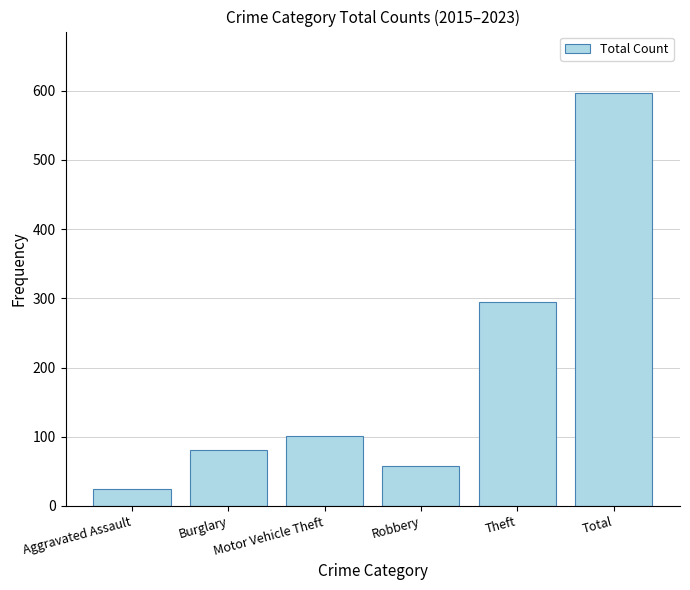

Are the bars horizontal?

No